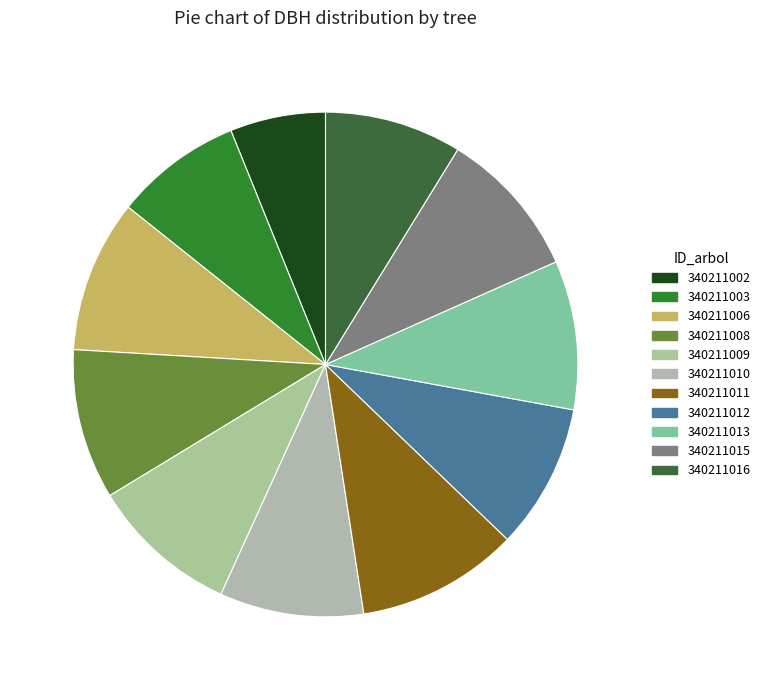

Do 340211002 and 340211003 together represent more than half of the pie?

No